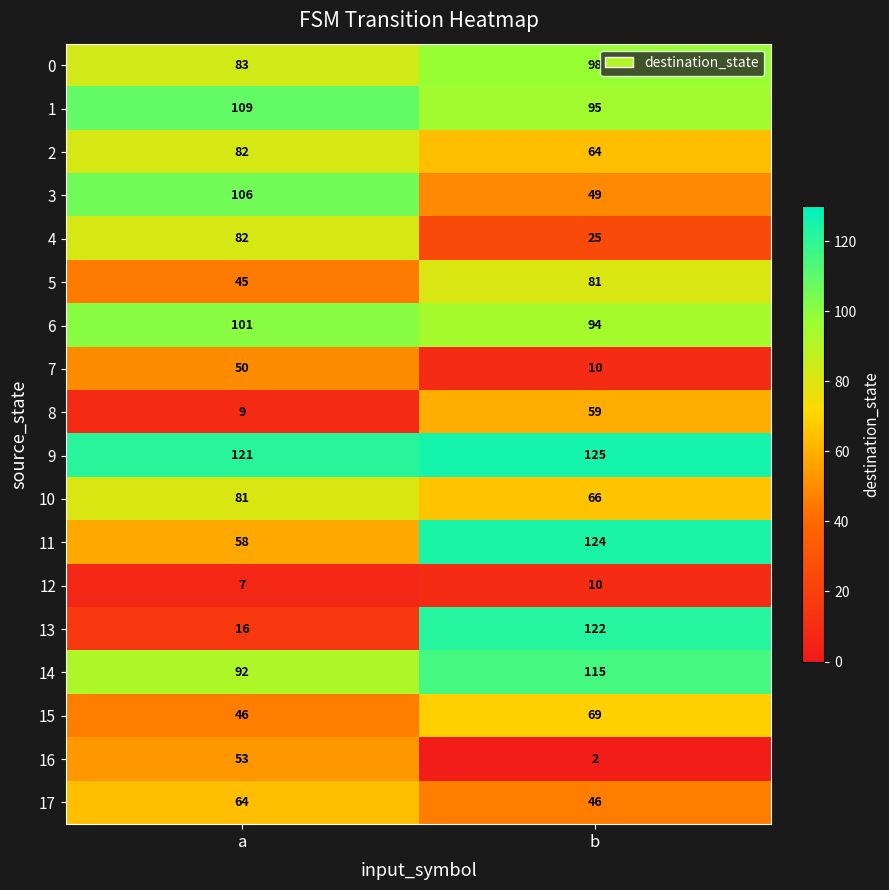

Read the 3 value at a, to the nearest 10.

110